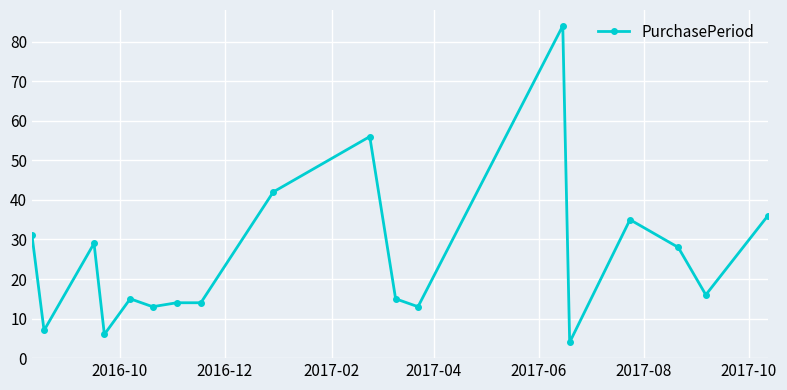

True or false: the data has more than 0 interior local peaks.

True